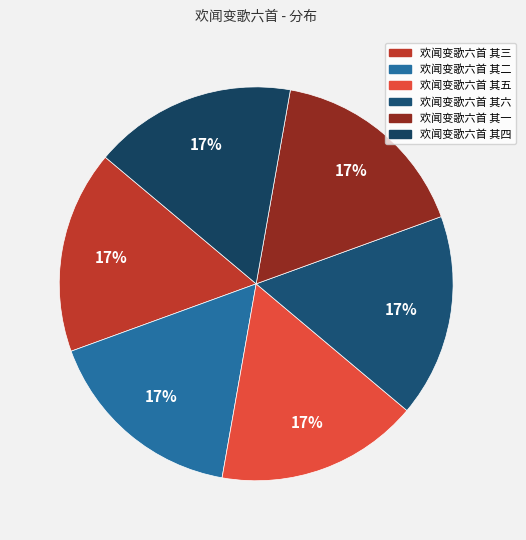

How many slices are in this pie chart?

6